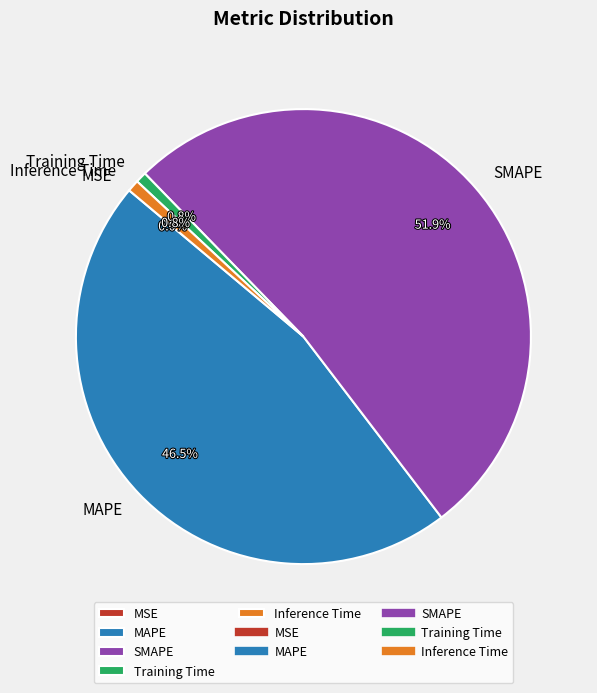

What is the majority slice?

SMAPE